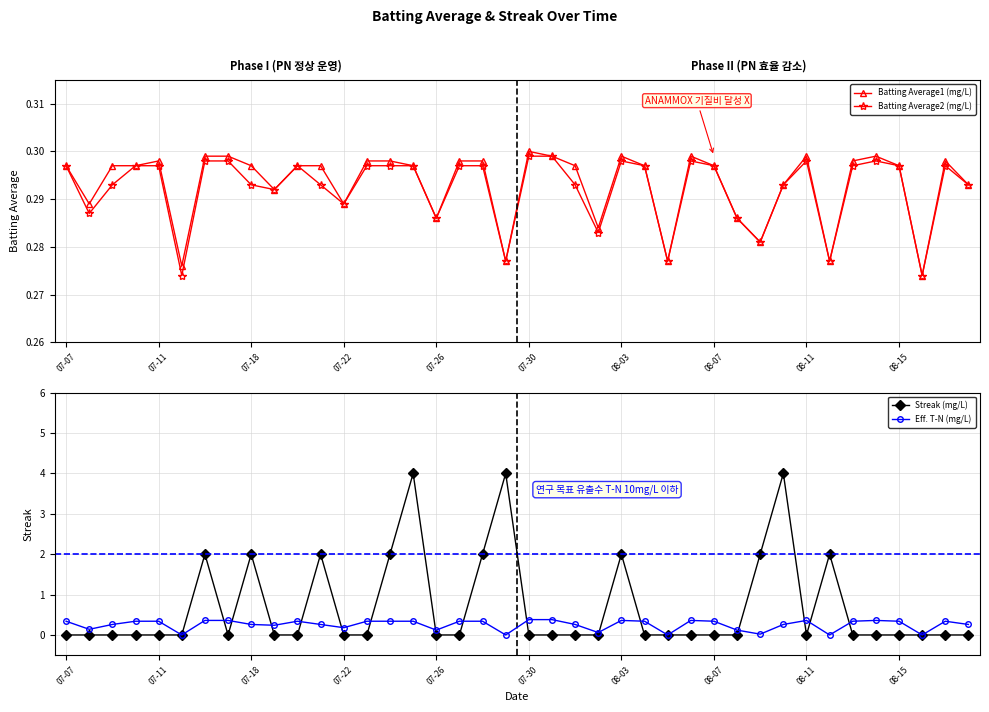

How many Batting Average2 (mg/L) values are between 0 and 1?

40